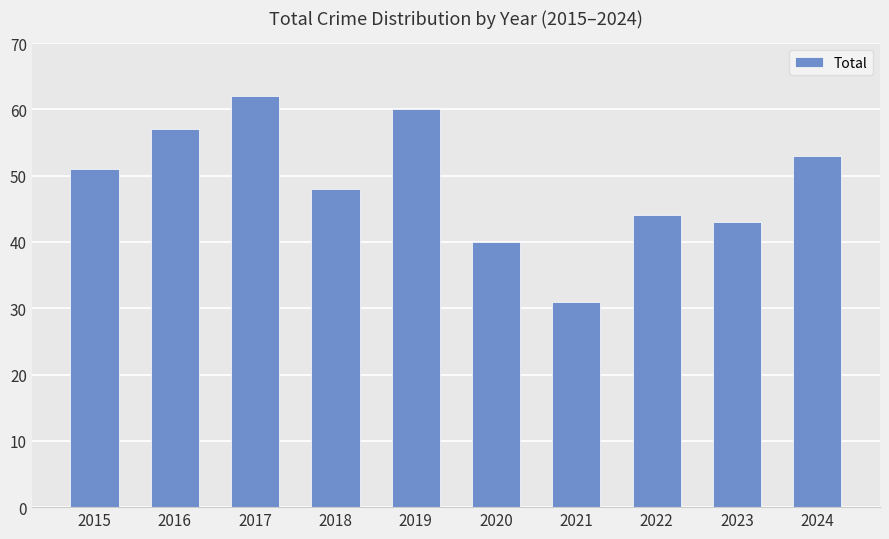

What is the sum of the values at 2022 and 2021?

75